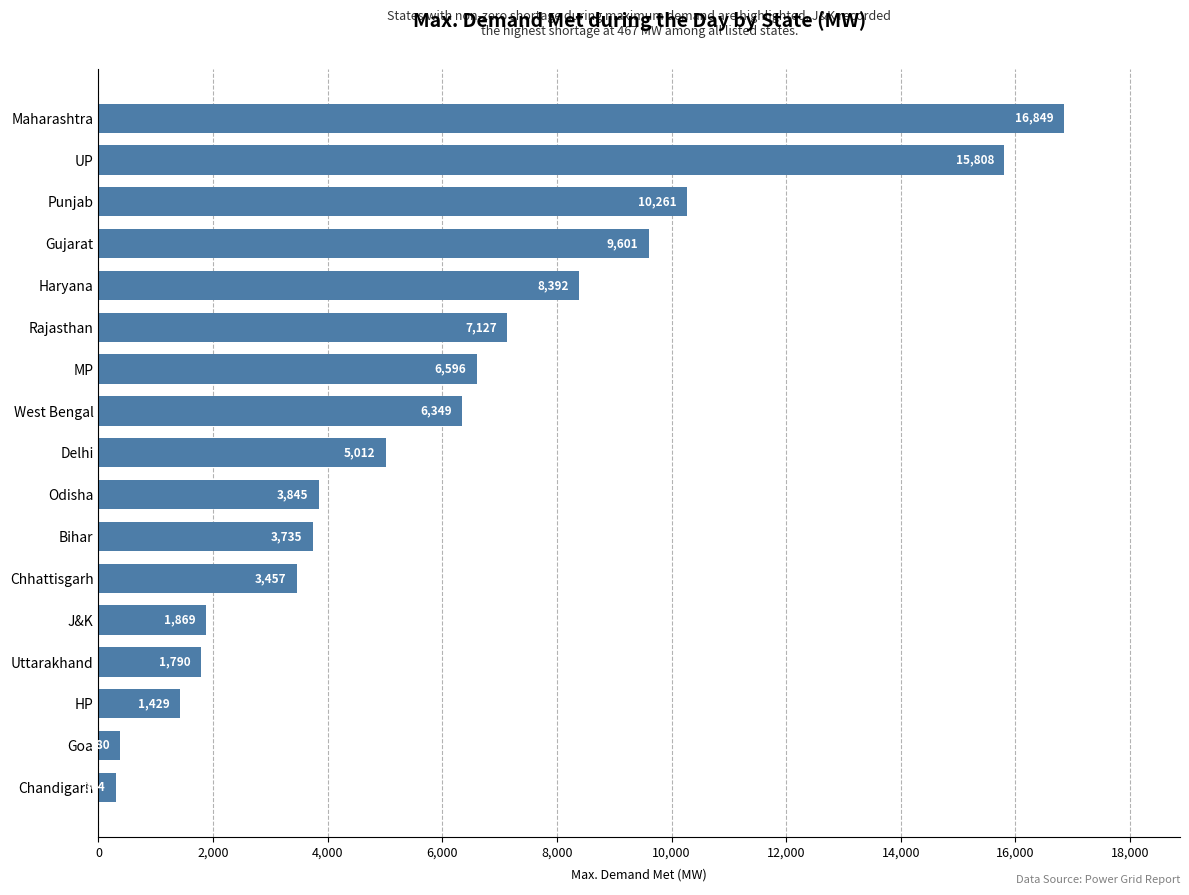

What is the change in value from Delhi to Chhattisgarh?

-1555